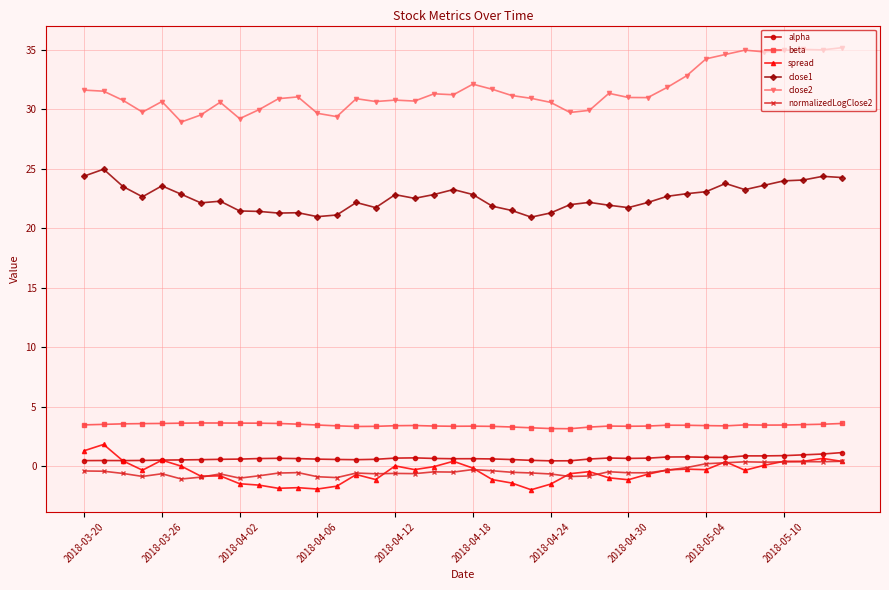

What is the value of the beta point at the 24th from the left?

3.2